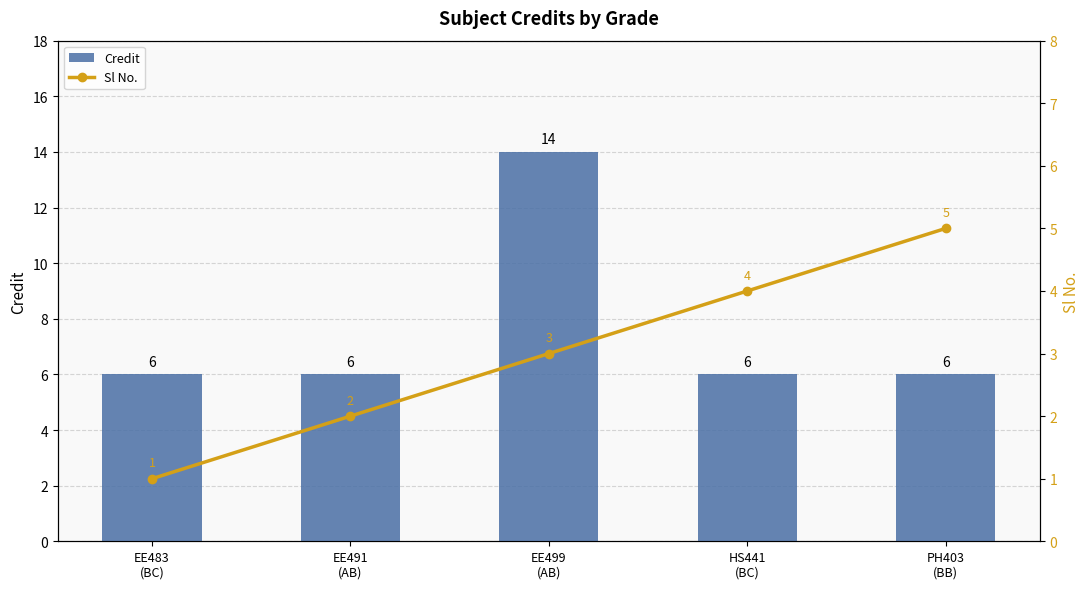

What is the label of the 3rd bar from the left?

EE499
(AB)